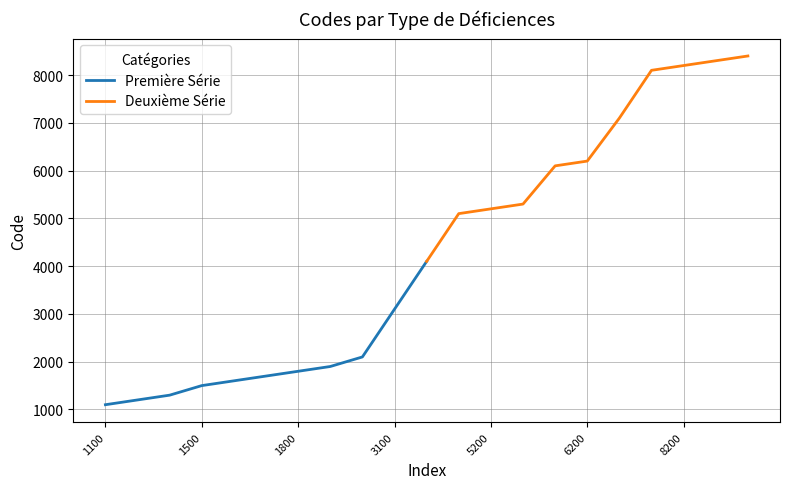

Rank the series at 5200 from highest to lowest value.

Deuxième Série, Première Série